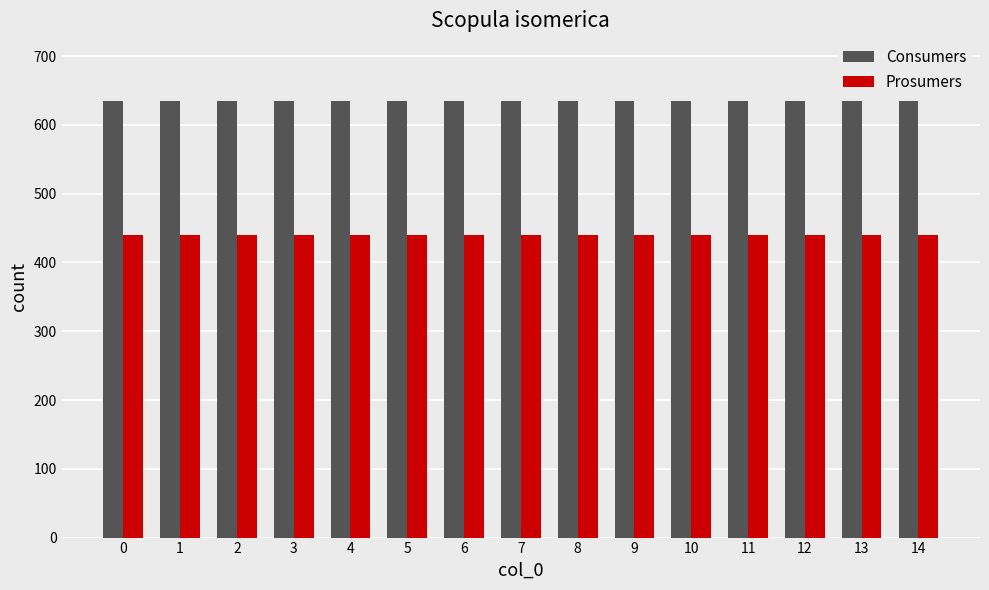

List the series in order of their overall mean, lowest first.

Prosumers, Consumers